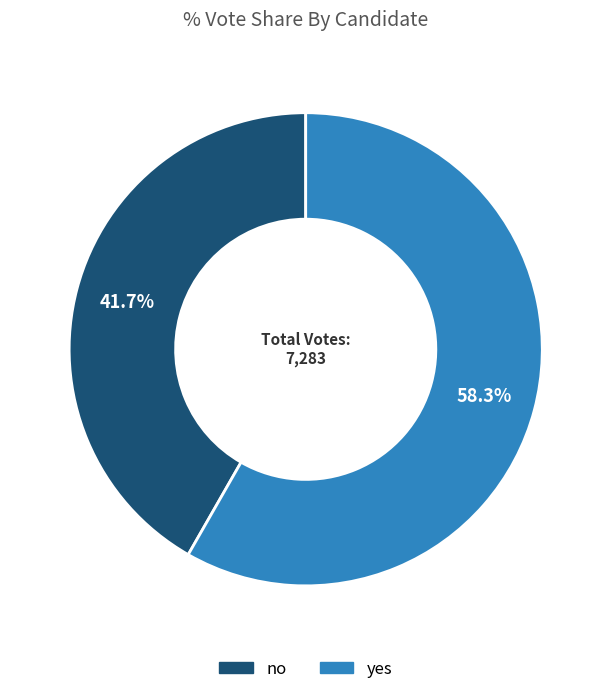

Do no and yes together represent more than half of the pie?

Yes